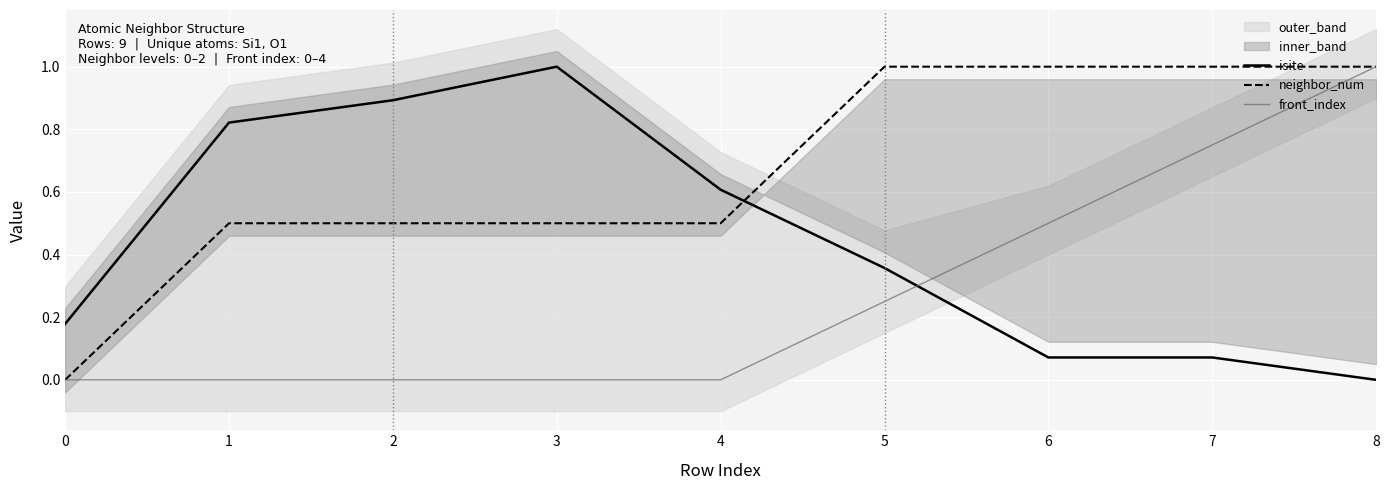

What is the sum of the isite values at 0 and 2?

1.1